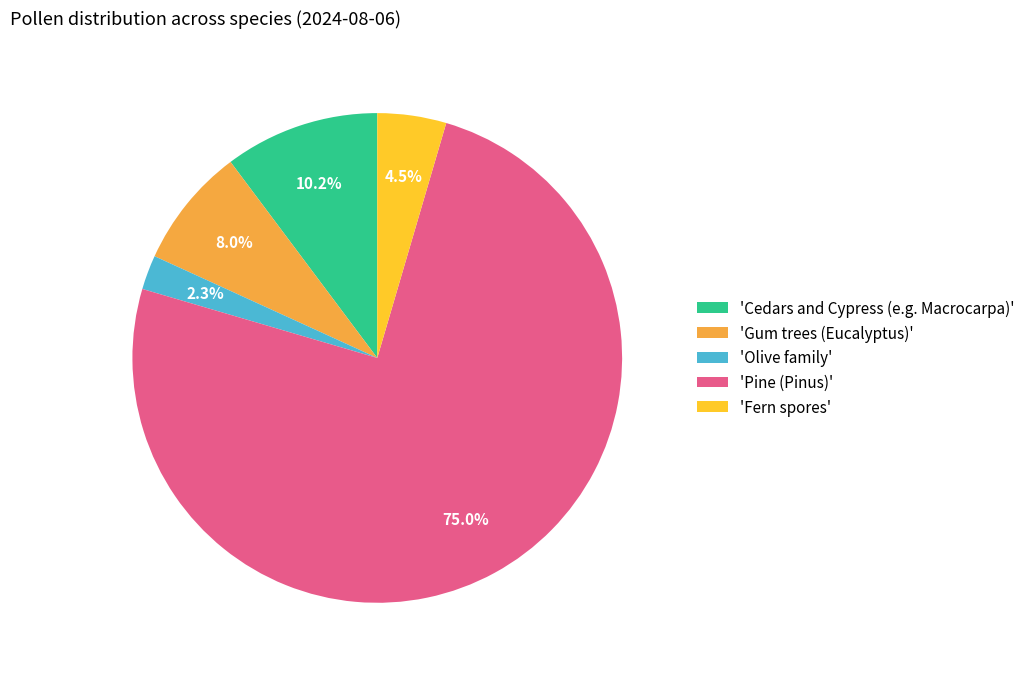

Is the sum of 'Cedars and Cypress (e.g. Macrocarpa)' and 'Fern spores' greater than half?

No